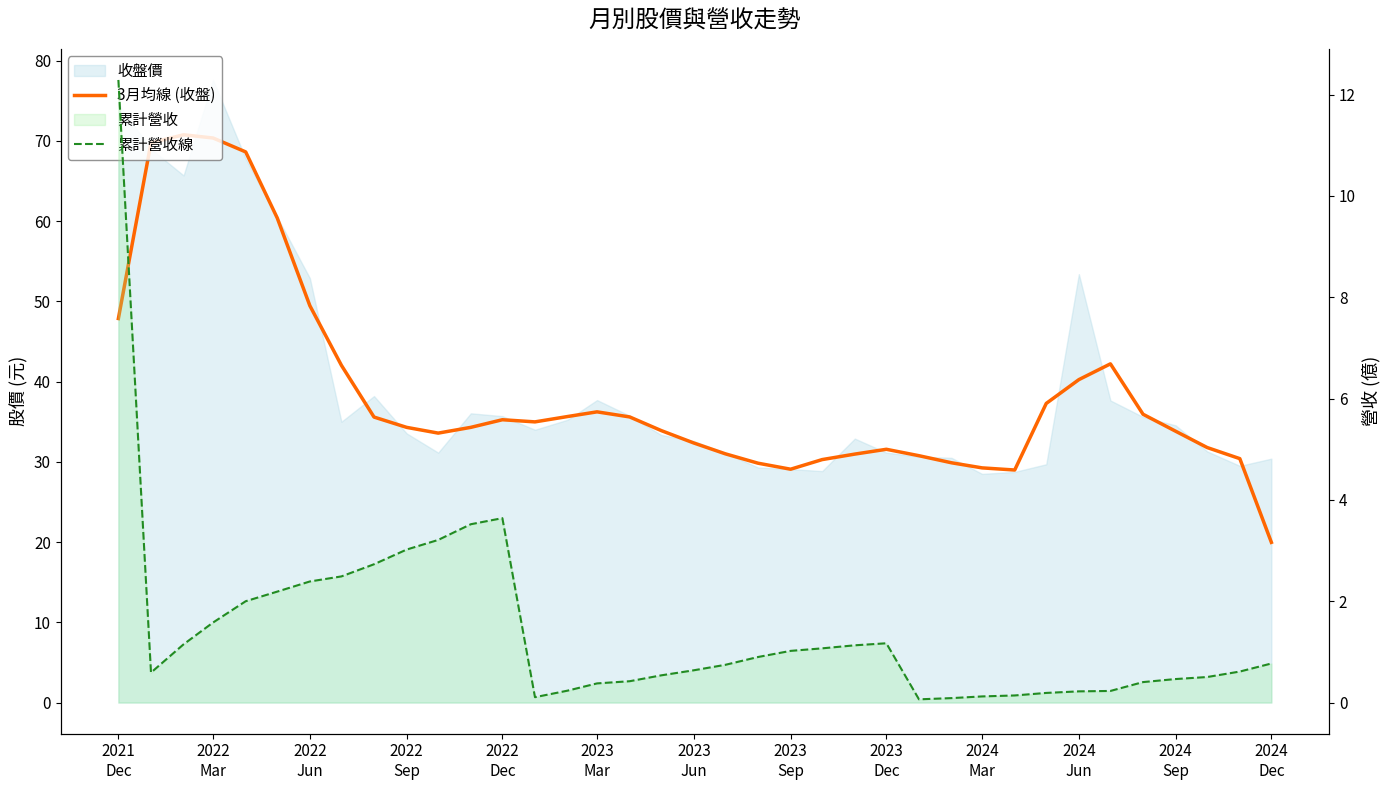

True or false: 累計營收線 and 3月均線 (收盤) intersect in this chart.

False